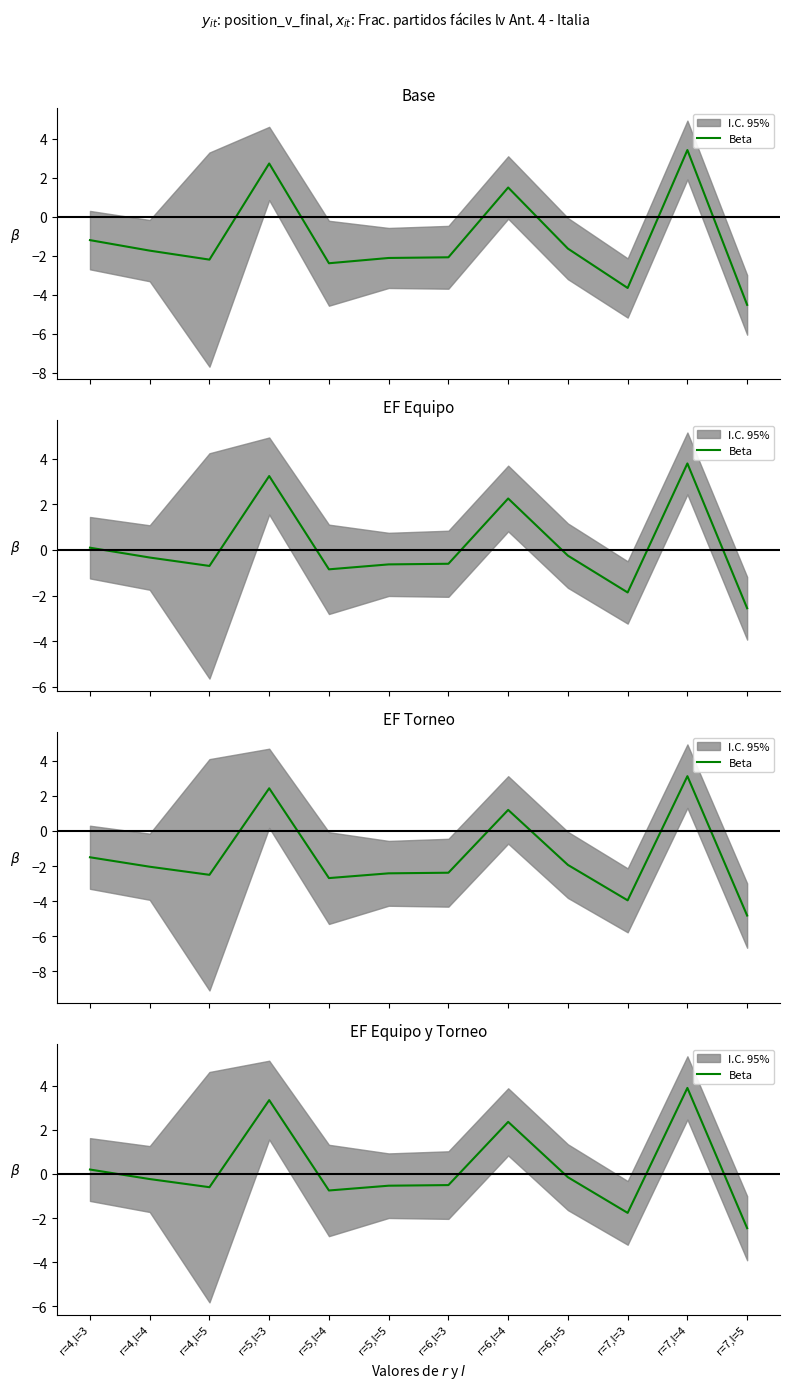

How many points are higher than both their immediate neighbors (excluding endpoints)?

3